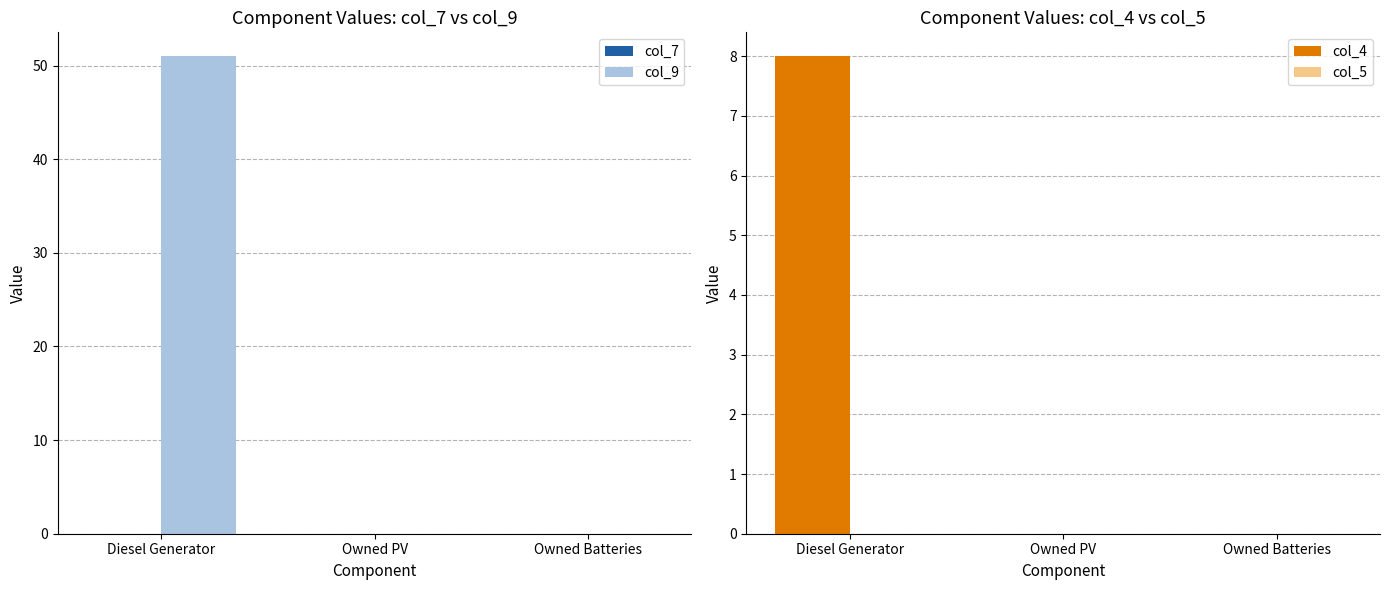

Which series has the largest total across all categories?

col_9